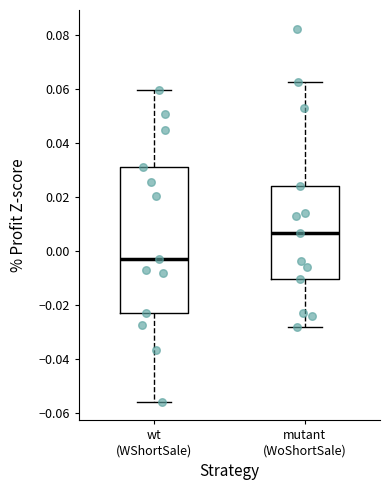

Which box has the lowest median line?

wt (WShortSale)